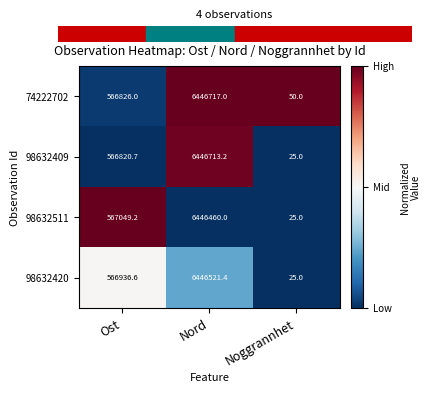

What is the greatest value displayed?

6446717.0